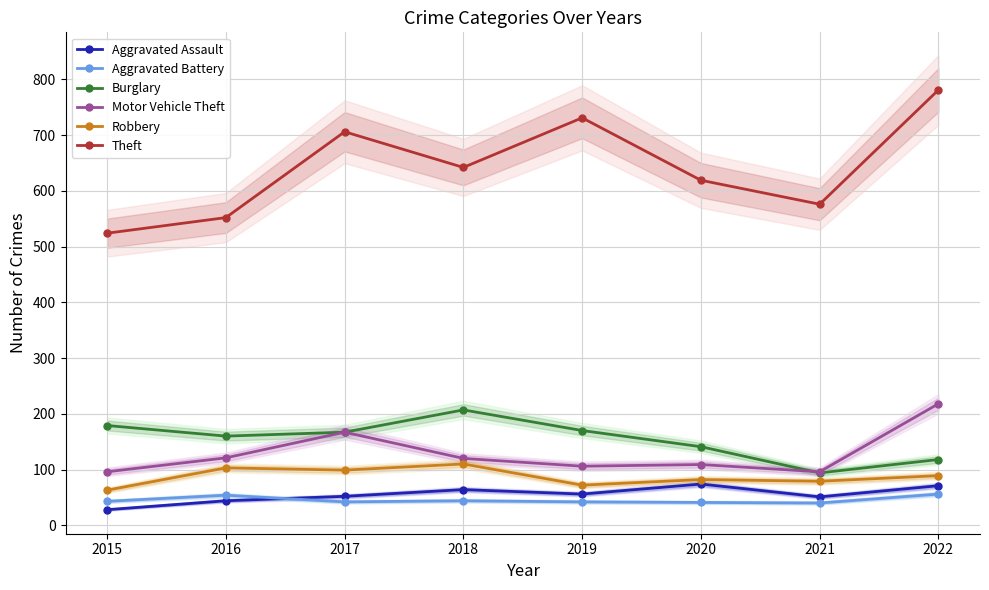

True or false: Aggravated Assault and Motor Vehicle Theft cross at least once.

False